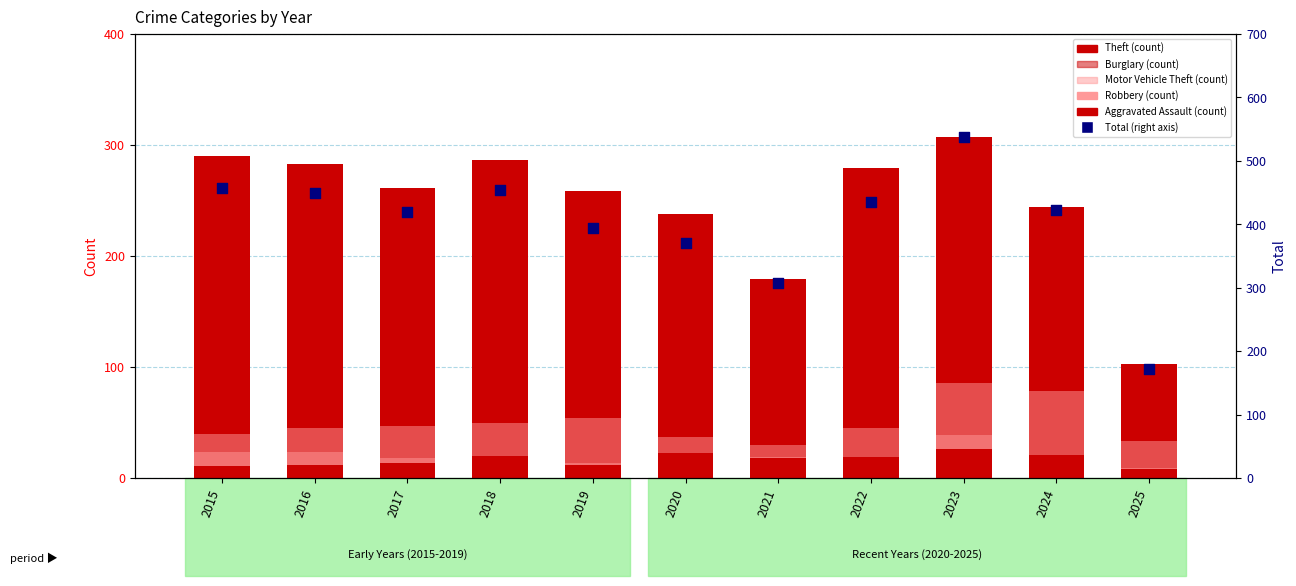

At which category is the sum across all series the highest?

2023